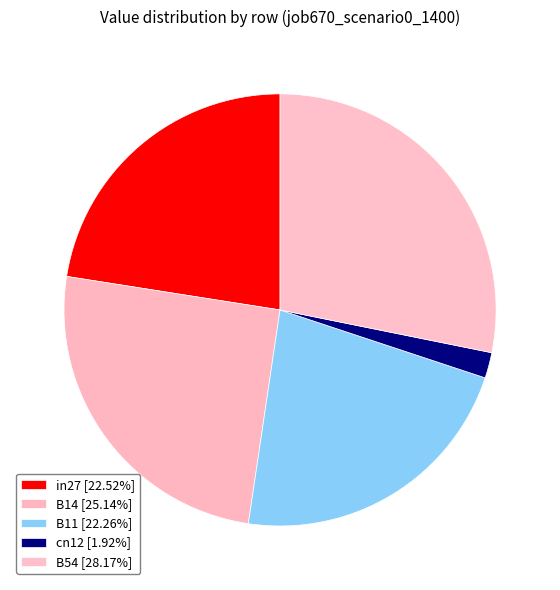

To the nearest percent, what is the average slice percentage?

20%